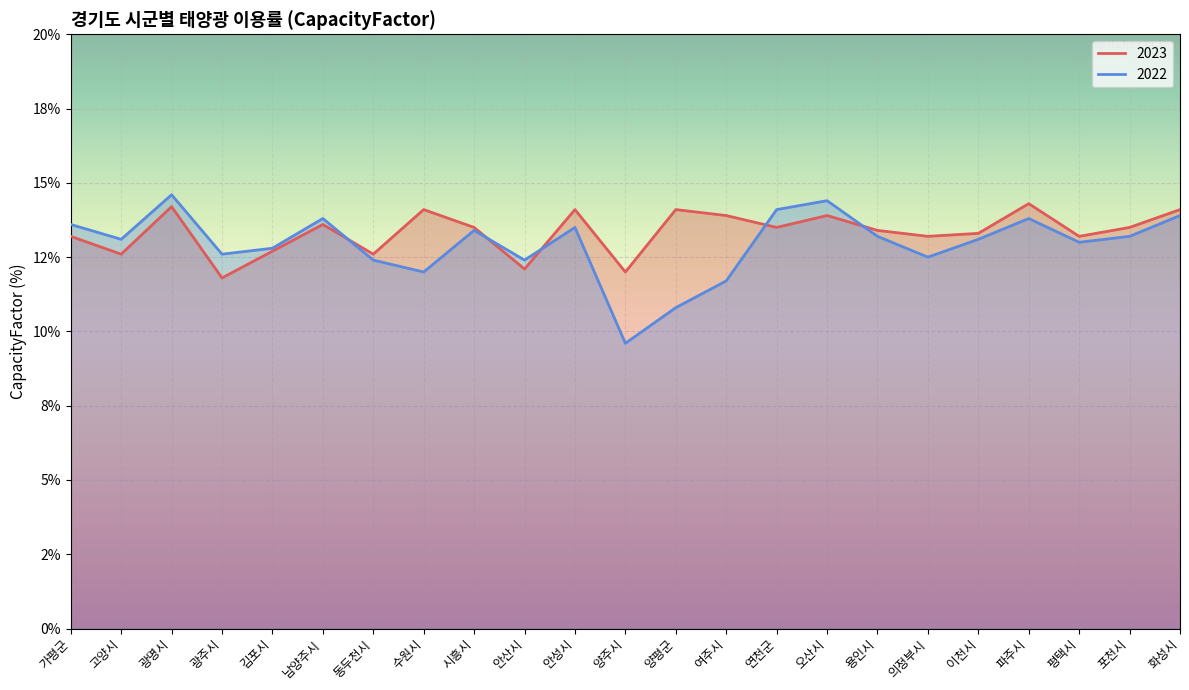

What is the total value across all series at 남양주시?

27.4